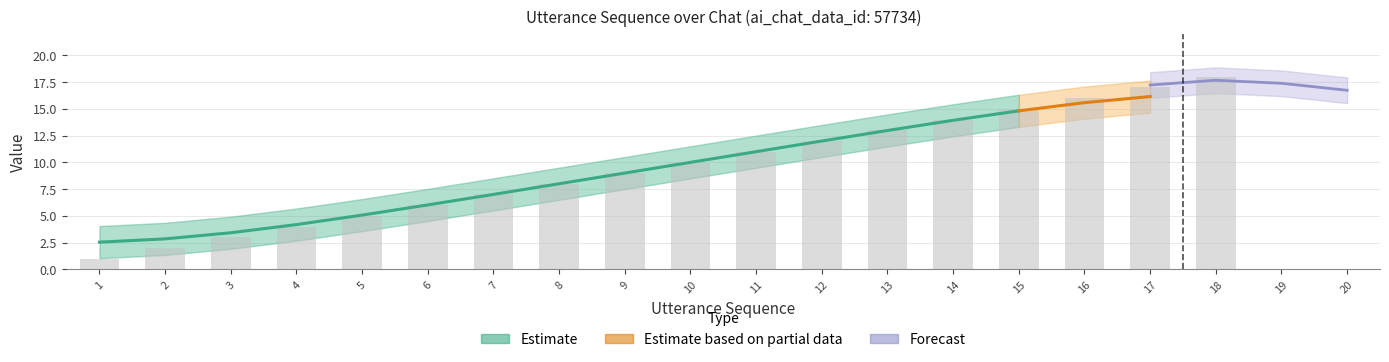

How many data points are above 10?

8